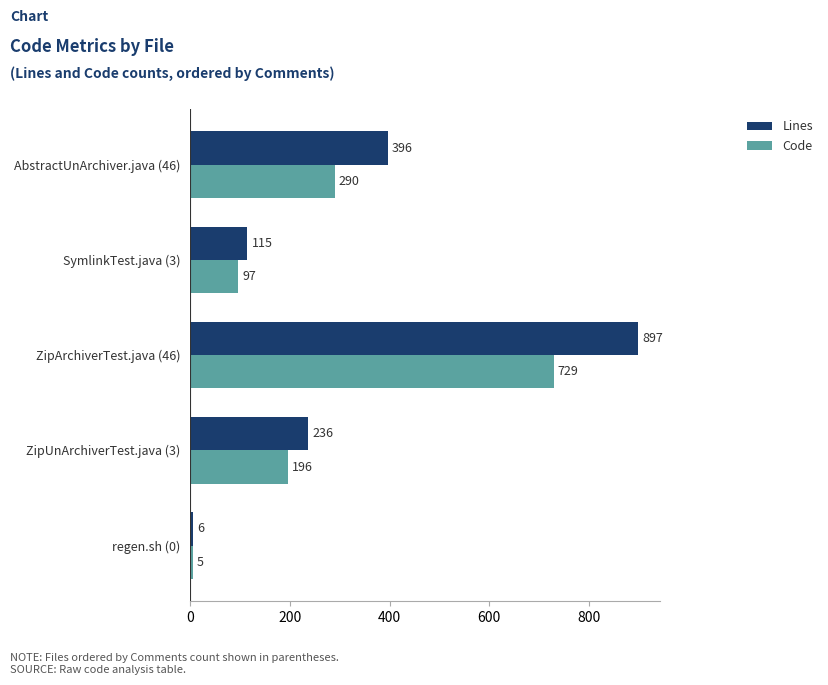

The value of Lines at AbstractUnArchiver.java (46) is 396. True or false?

True